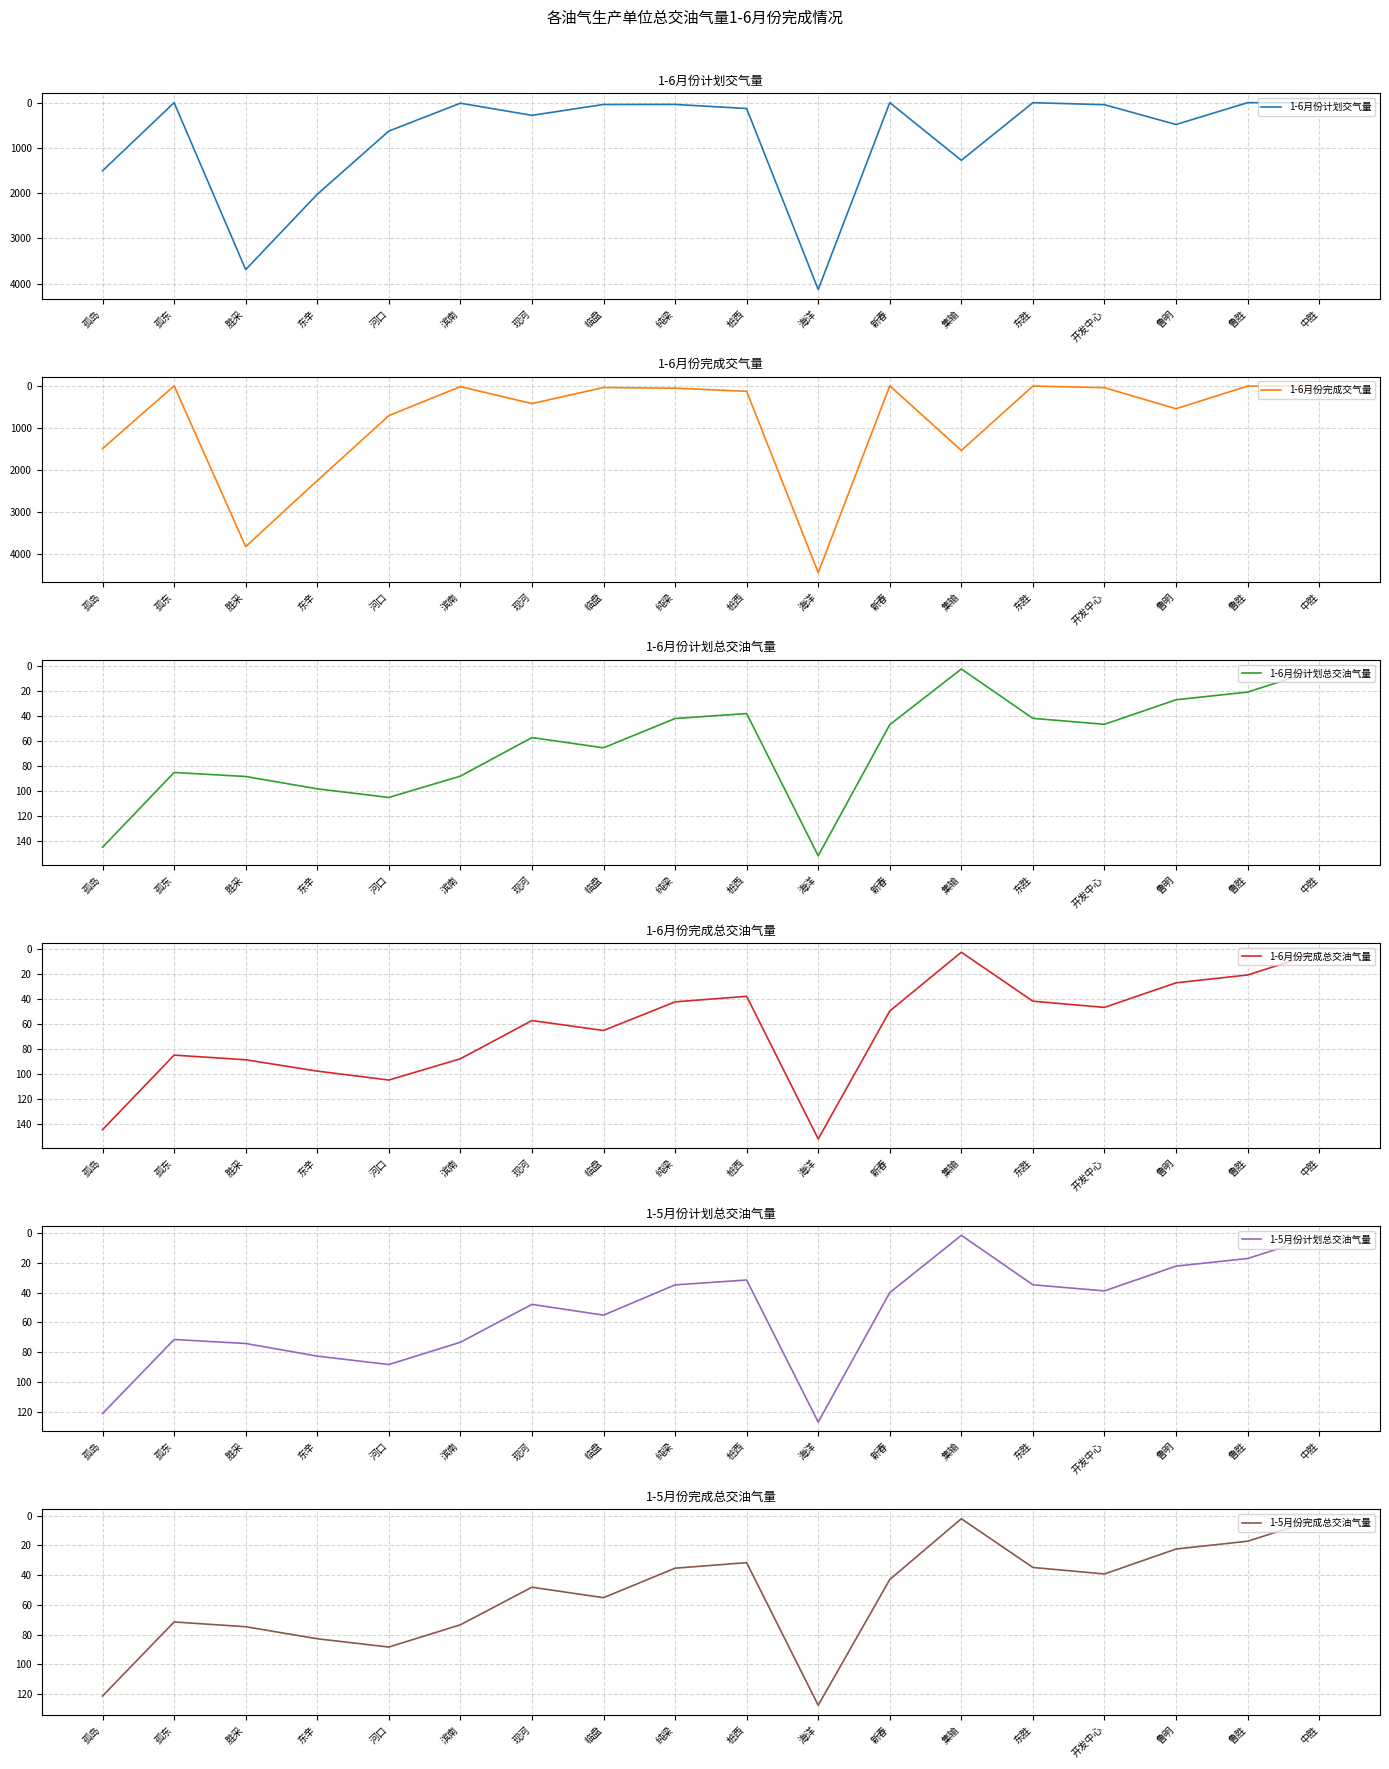

List the labels in order of 1-5月份计划总交油气量 value, largest first.

海洋, 孤岛, 河口, 东辛, 胜采, 滨南, 孤东, 临盘, 现河, 新春, 开发中心, 纯梁, 东胜, 桩西, 鲁明, 鲁胜, 中胜, 集输